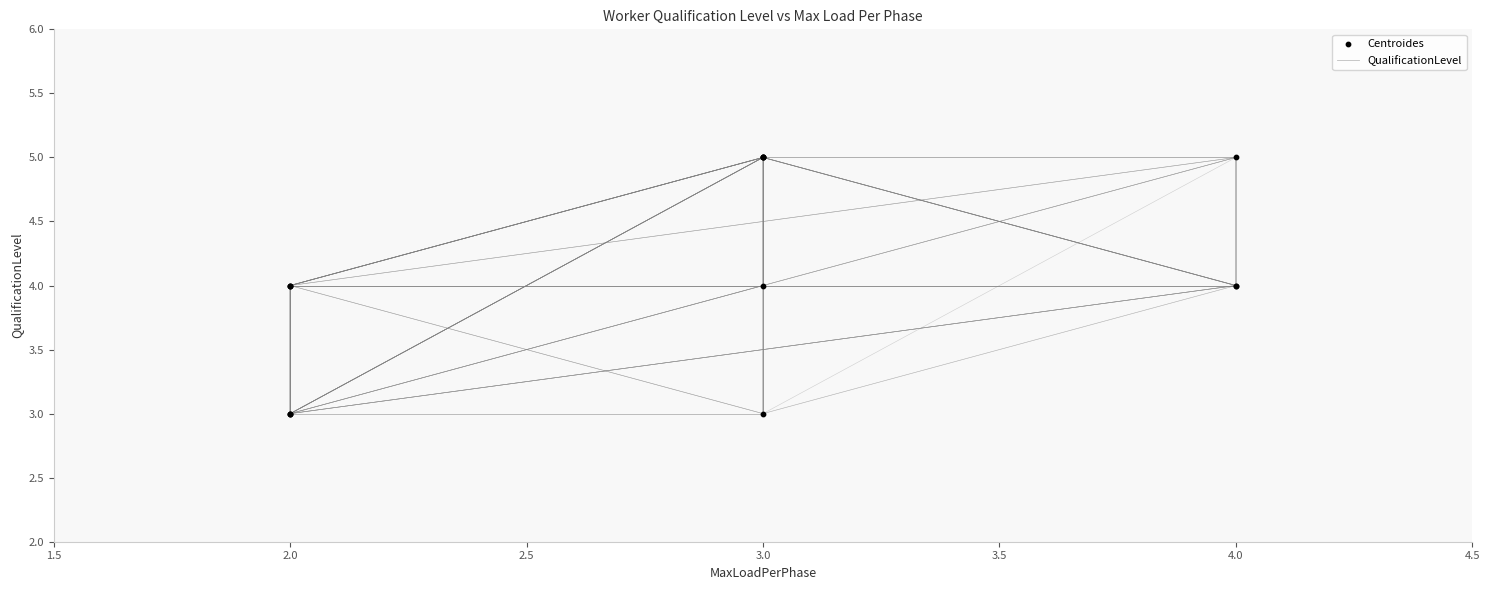

Which series reaches the maximum Y coordinate?

QualificationLevel